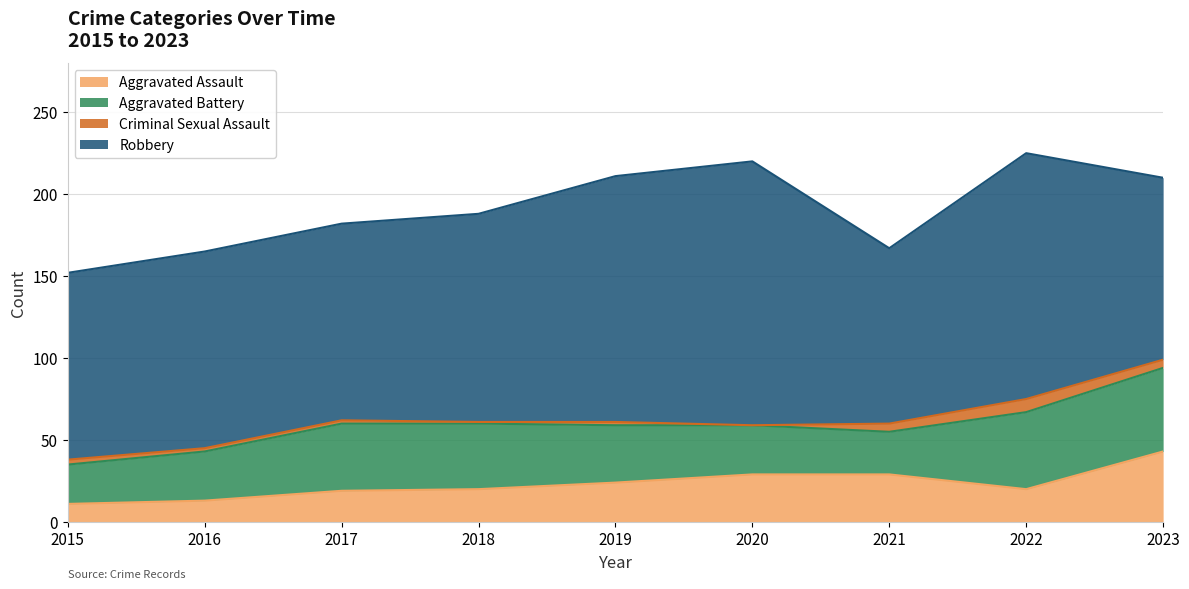

How many data points does each series have?

9